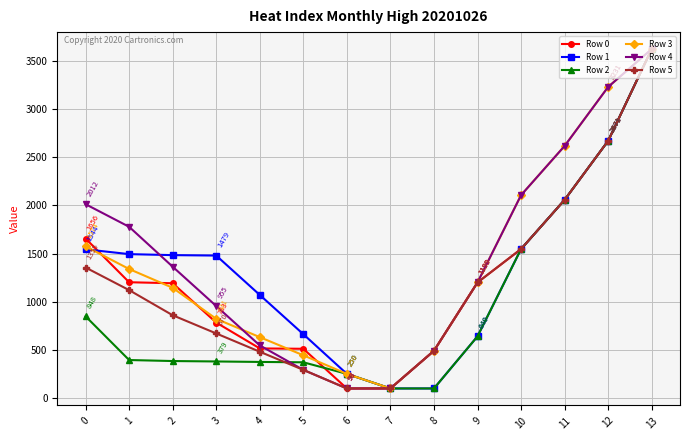

What is the spread (max minus min) of values at 8?

391.3